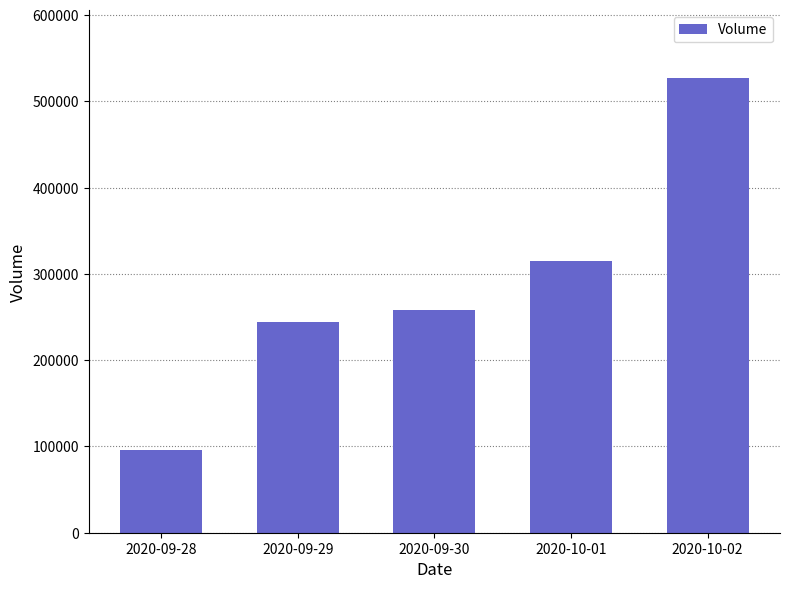

How many bars are there in total?

5